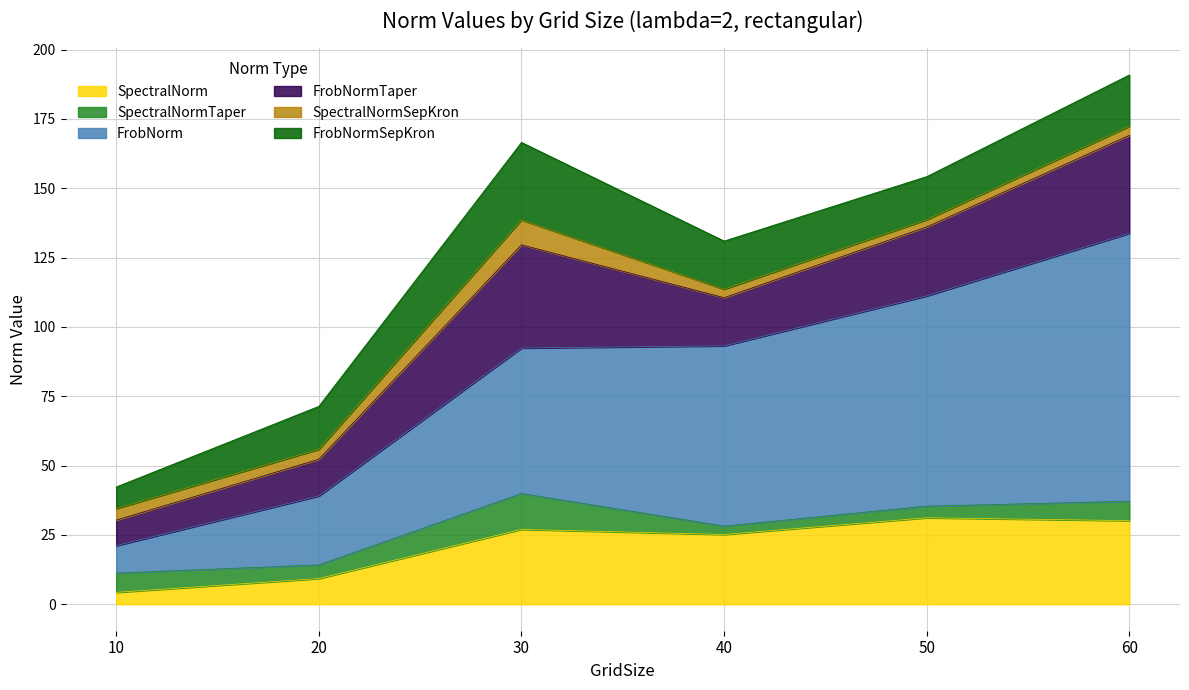

What is the difference between the FrobNormSepKron values at 50 and 60?

3.0